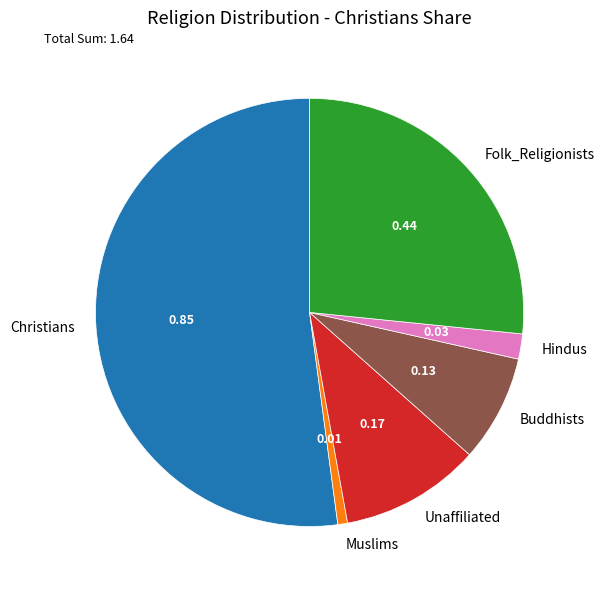

How many slices are in this pie chart?

6